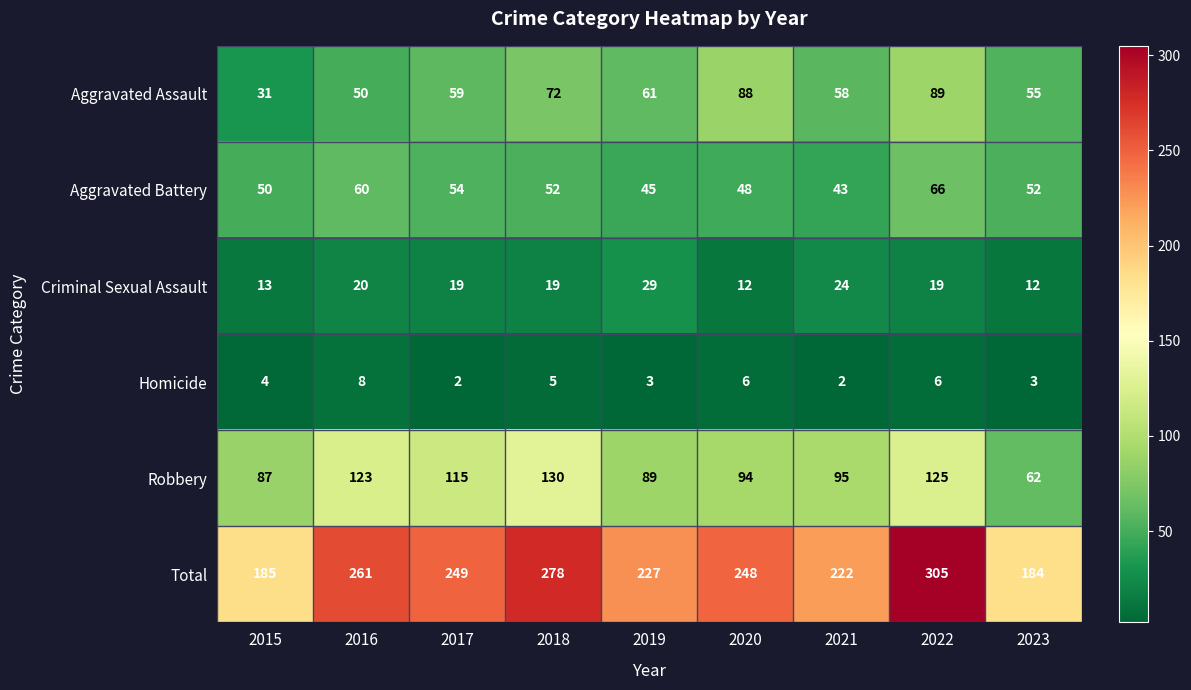

What is the highest value of the Homicide series?

8